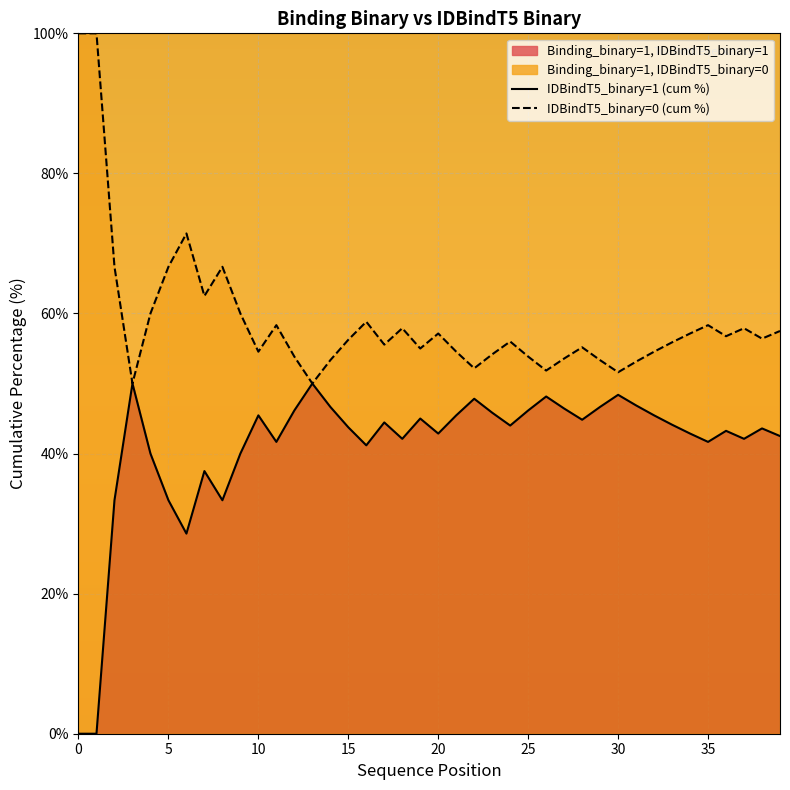

The IDBindT5_binary=1 (cum %) series shows 78.7 at 25. True or false?

False